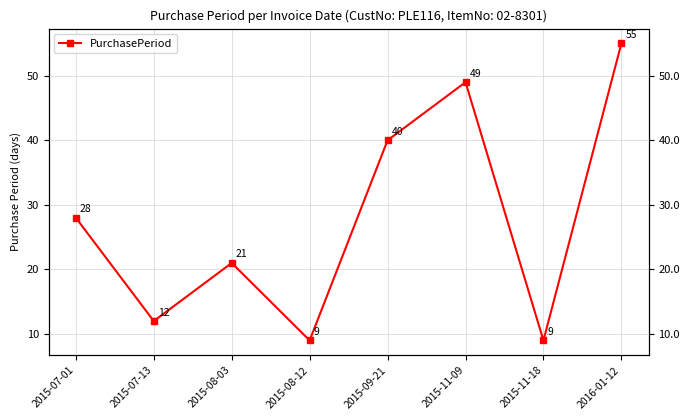

What is the change in value from 2015-07-01 to 2015-09-21?

+12